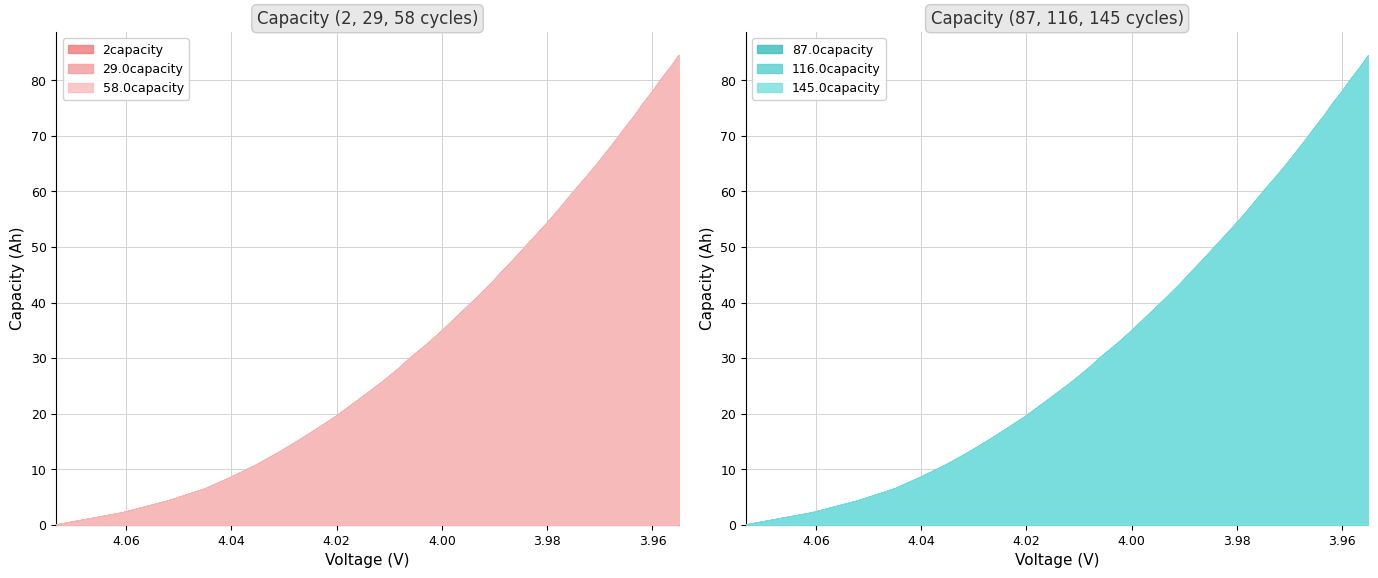

Reading left to right, extract all data points from this chart.

2capacity: 0.0	2.2	4.3	6.5	8.7	10.8	13.0	15.2	17.3	19.5	21.7	23.8	26.0	28.2	30.3	32.5	34.7	36.8	39.0	41.2	43.3	45.5	47.7	49.8	52.0	54.2	56.3	58.5	60.7	62.8	65.0	67.2	69.3	71.5	73.6	75.8	78.0	80.1	82.3	84.5
29.0capacity: 0.0	2.2	4.3	6.5	8.7	10.8	13.0	15.2	17.3	19.5	21.7	23.8	26.0	28.2	30.3	32.5	34.7	36.8	39.0	41.2	43.3	45.5	47.7	49.8	52.0	54.1	56.3	58.5	60.6	62.8	65.0	67.1	69.3	71.5	73.6	75.8	78.0	80.1	82.3	84.5
58.0capacity: 0.0	2.2	4.3	6.5	8.7	10.8	13.0	15.2	17.3	19.5	21.7	23.8	26.0	28.2	30.3	32.5	34.7	36.8	39.0	41.2	43.3	45.5	47.7	49.8	52.0	54.2	56.3	58.5	60.6	62.8	65.0	67.1	69.3	71.5	73.6	75.8	78.0	80.1	82.3	84.5
87.0capacity: 0.0	2.2	4.3	6.5	8.7	10.8	13.0	15.2	17.3	19.5	21.7	23.8	26.0	28.2	30.3	32.5	34.7	36.8	39.0	41.2	43.3	45.5	47.7	49.8	52.0	54.1	56.3	58.5	60.6	62.8	65.0	67.1	69.3	71.5	73.6	75.8	78.0	80.1	82.3	84.5
116.0capacity: 0.0	2.2	4.3	6.5	8.7	10.8	13.0	15.2	17.3	19.5	21.7	23.8	26.0	28.2	30.3	32.5	34.7	36.8	39.0	41.2	43.3	45.5	47.6	49.8	52.0	54.1	56.3	58.5	60.6	62.8	65.0	67.1	69.3	71.5	73.6	75.8	78.0	80.1	82.3	84.5
145.0capacity: 0.0	2.2	4.3	6.5	8.7	10.8	13.0	15.2	17.3	19.5	21.7	23.8	26.0	28.2	30.3	32.5	34.7	36.8	39.0	41.2	43.3	45.5	47.6	49.8	52.0	54.1	56.3	58.5	60.6	62.8	65.0	67.1	69.3	71.5	73.6	75.8	78.0	80.1	82.3	84.5